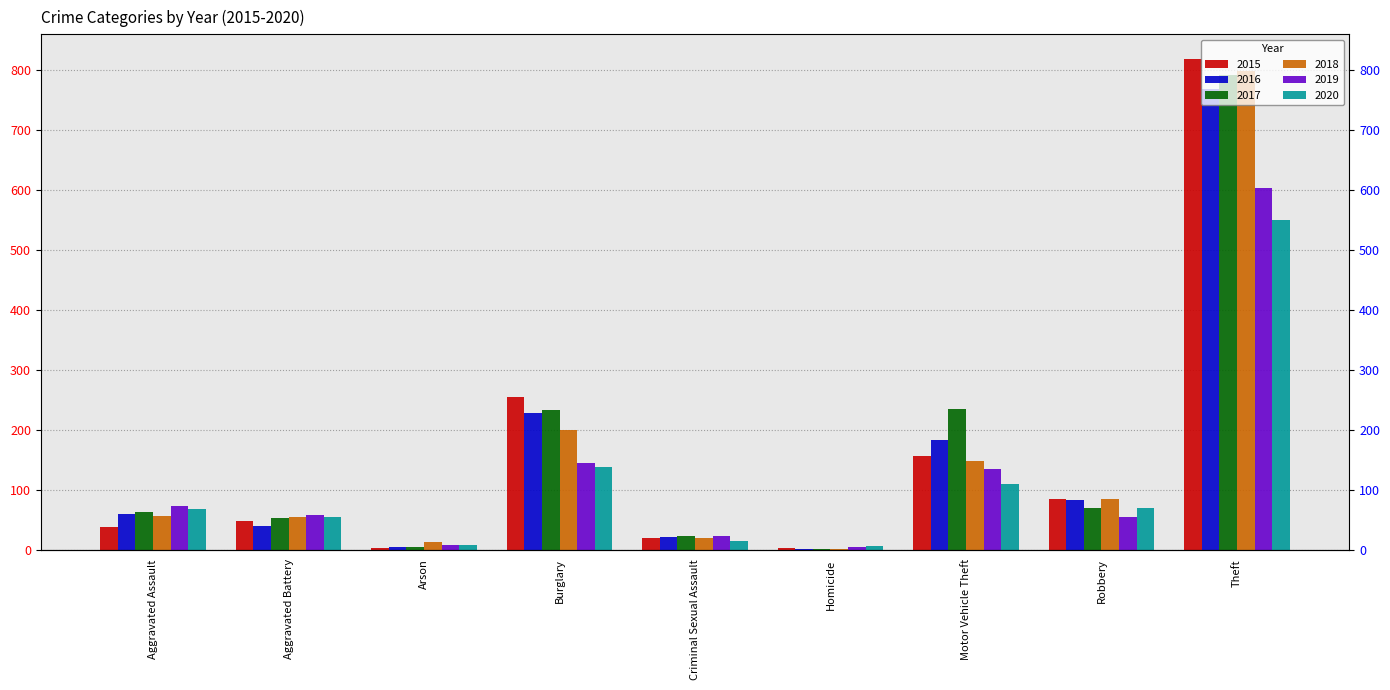

What is the minimum value shown in the chart?

1